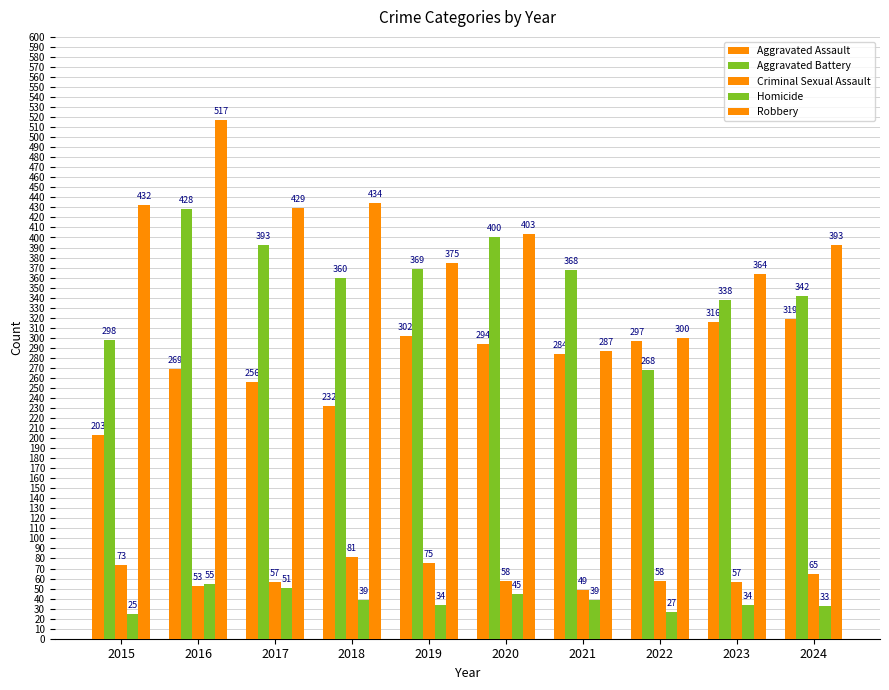

Reading left to right, what are all the values shown in this chart?

Aggravated Assault: 203	269	256	232	302	294	284	297	316	319
Aggravated Battery: 298	428	393	360	369	400	368	268	338	342
Criminal Sexual Assault: 73	53	57	81	75	58	49	58	57	65
Homicide: 25	55	51	39	34	45	39	27	34	33
Robbery: 432	517	429	434	375	403	287	300	364	393